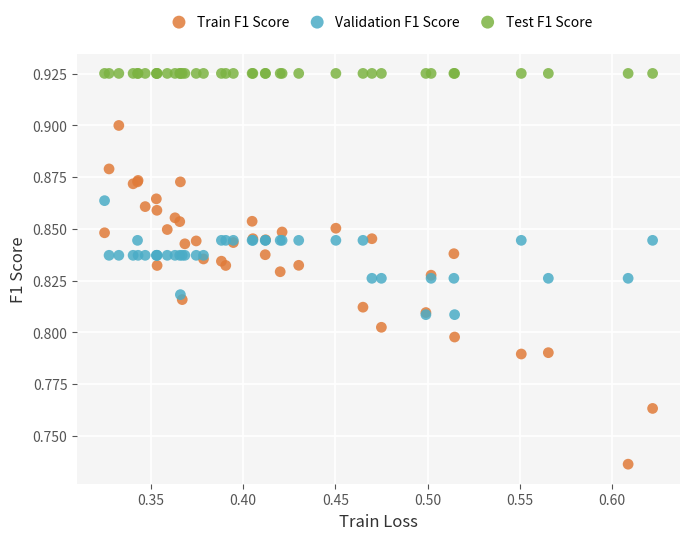

What are all the series names shown in the legend?

Train F1 Score, Validation F1 Score, Test F1 Score